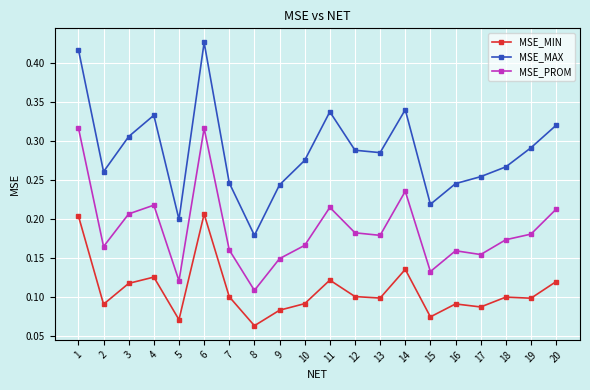

In MSE_PROM, how many points are lower than both neighbors (excluding endpoints)?

6